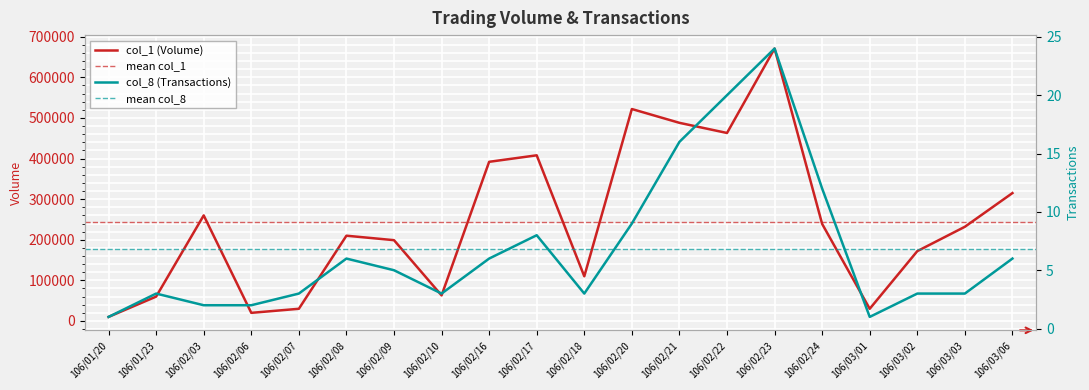

Which series has the largest total across all categories?

col_1 (Volume)